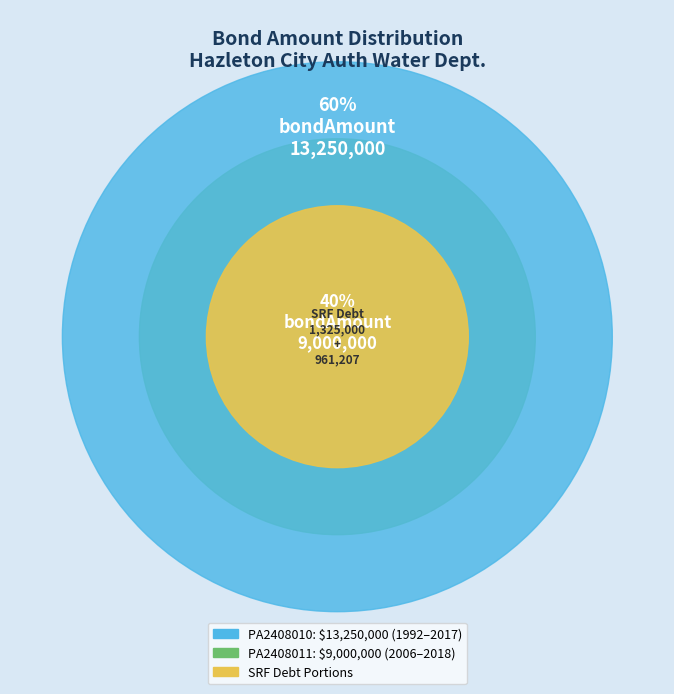

The PA2408011
HAZLETON CITY AUTH
WATER DEPT. (2006) slice represents 40% of the pie. True or false?

True